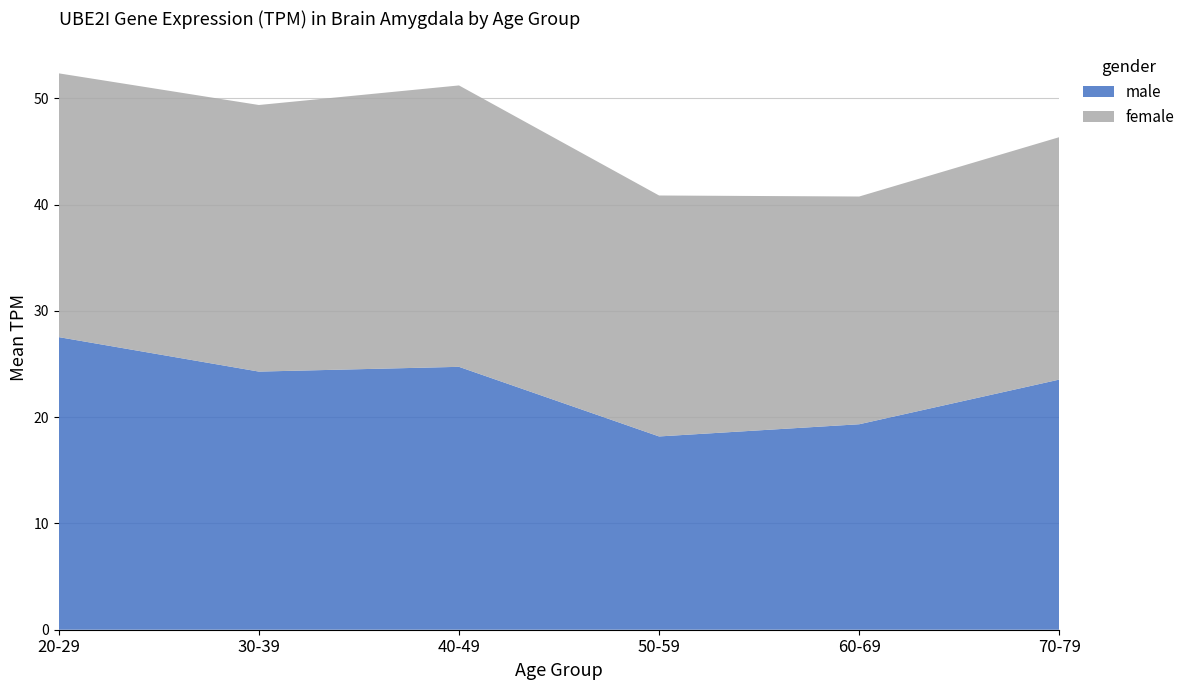

Reading left to right, list all the values displayed in this chart.

male: 20-29=27.5	30-39=24.3	40-49=24.7	50-59=18.2	60-69=19.3	70-79=23.5
female: 20-29=24.8	30-39=25.1	40-49=26.5	50-59=22.7	60-69=21.4	70-79=22.8